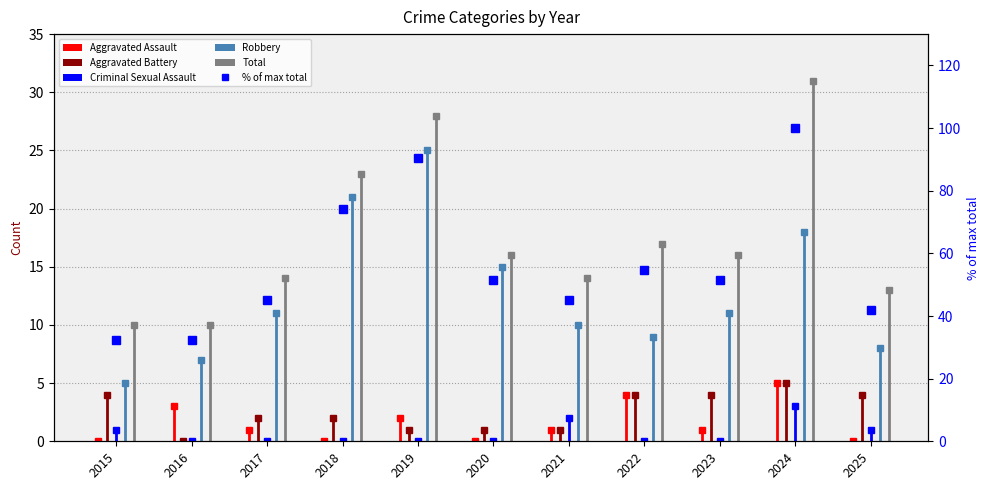

True or false: the data shows 90.3 at 2019.

True